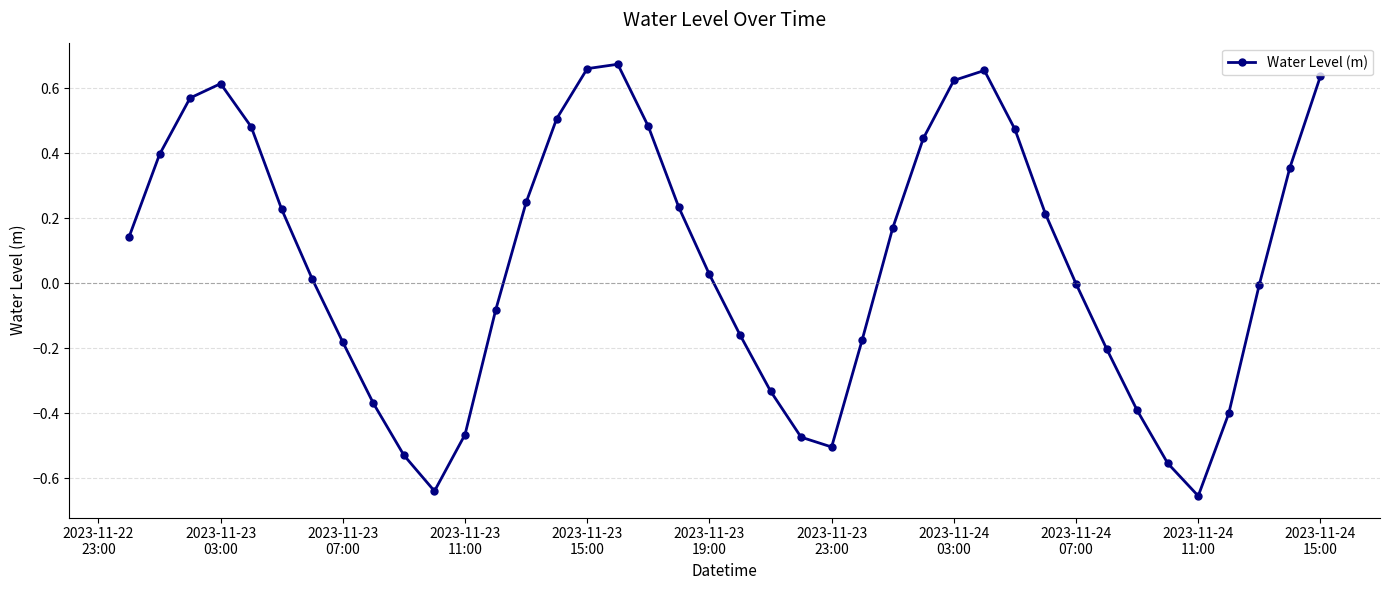

What is the difference between the maximum and minimum values?

1.3